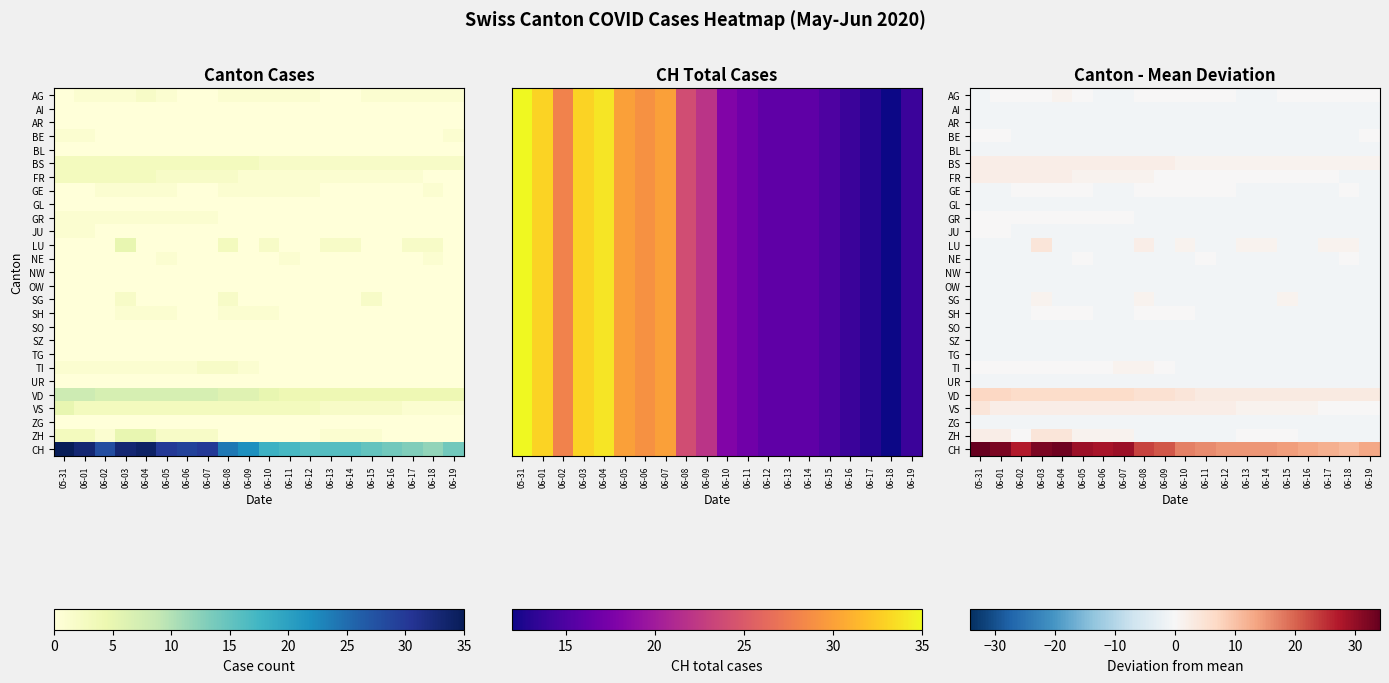

True or false: ZG has a value of -0.8 at 05-31.

True